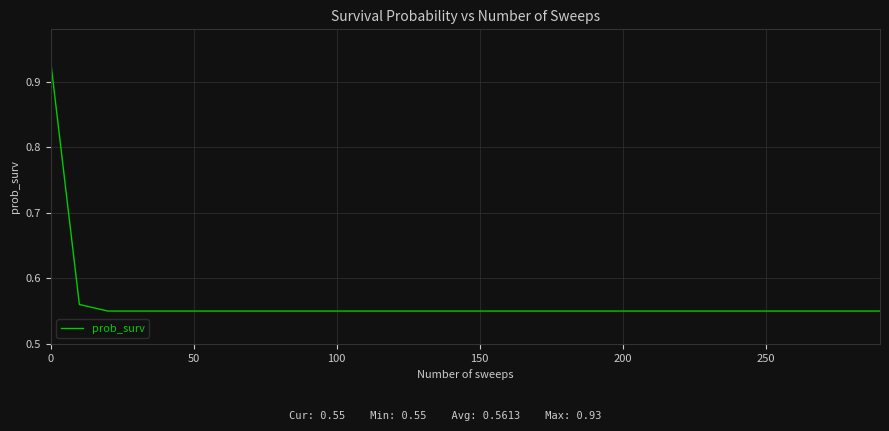

What is the difference between the maximum and minimum values?

0.4